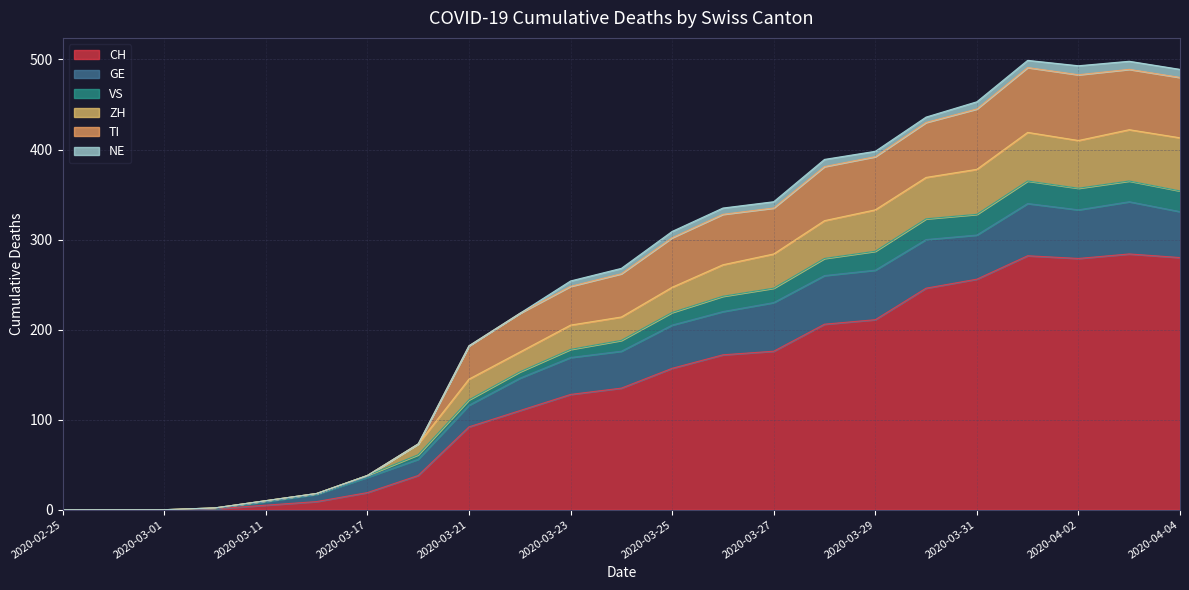

What is the difference between the maximum and second lowest values in the CH series?

284